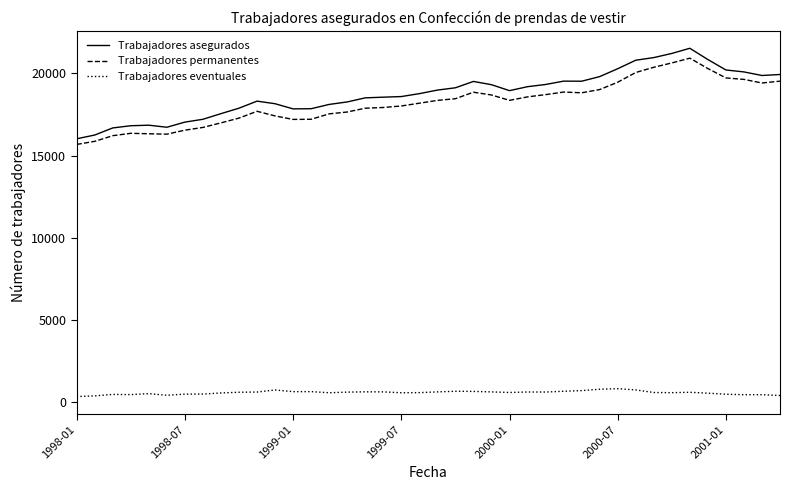

True or false: Trabajadores eventuales and Trabajadores asegurados cross at least once.

False